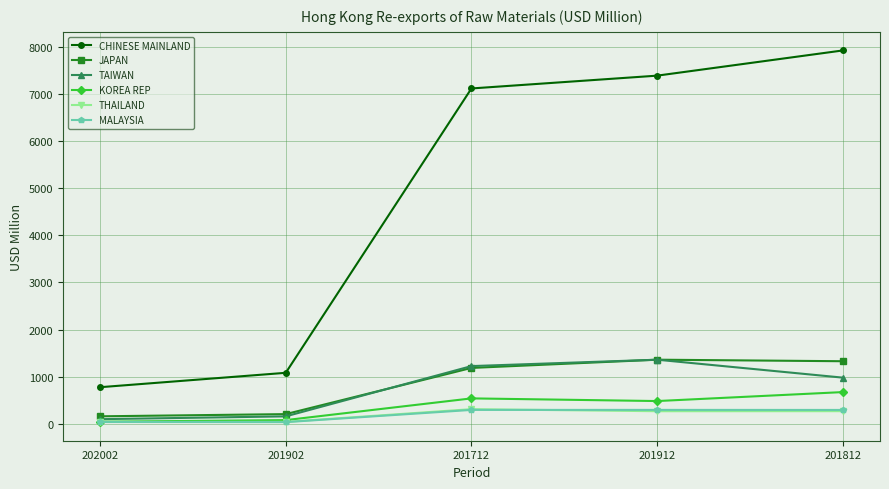

At which label is TAIWAN closest to 729?

201812